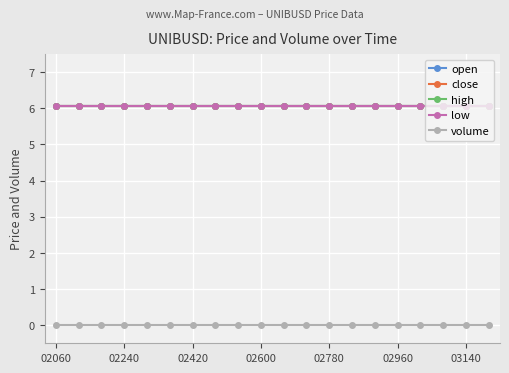

What is the greatest value displayed?

6.1